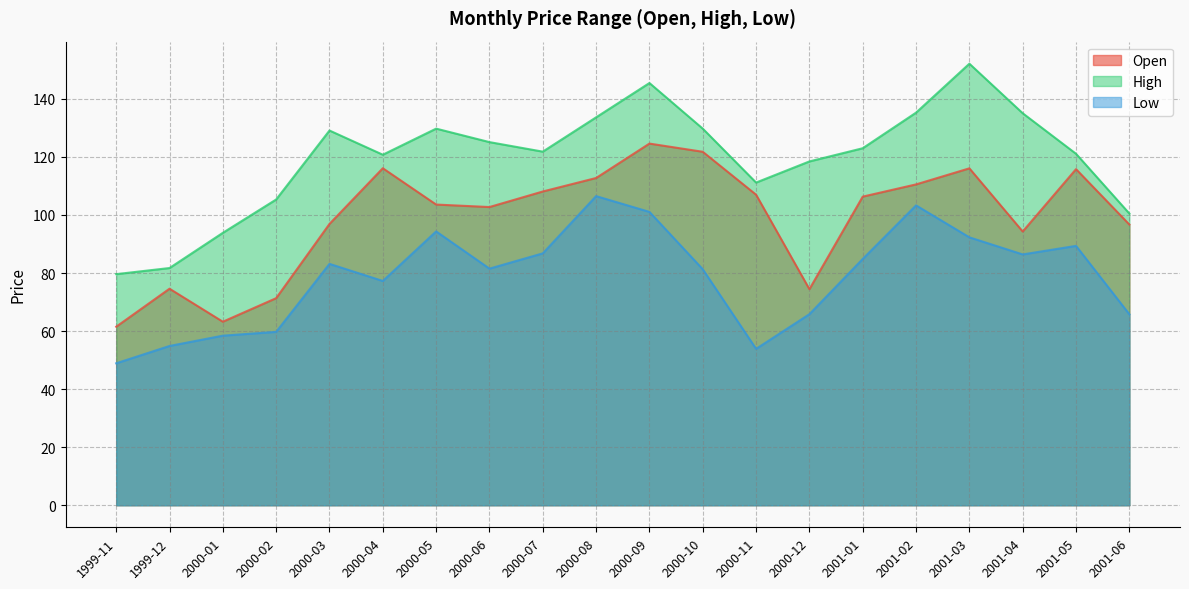

Between 2000-03 and 2001-05, which series saw the biggest shift?

Open